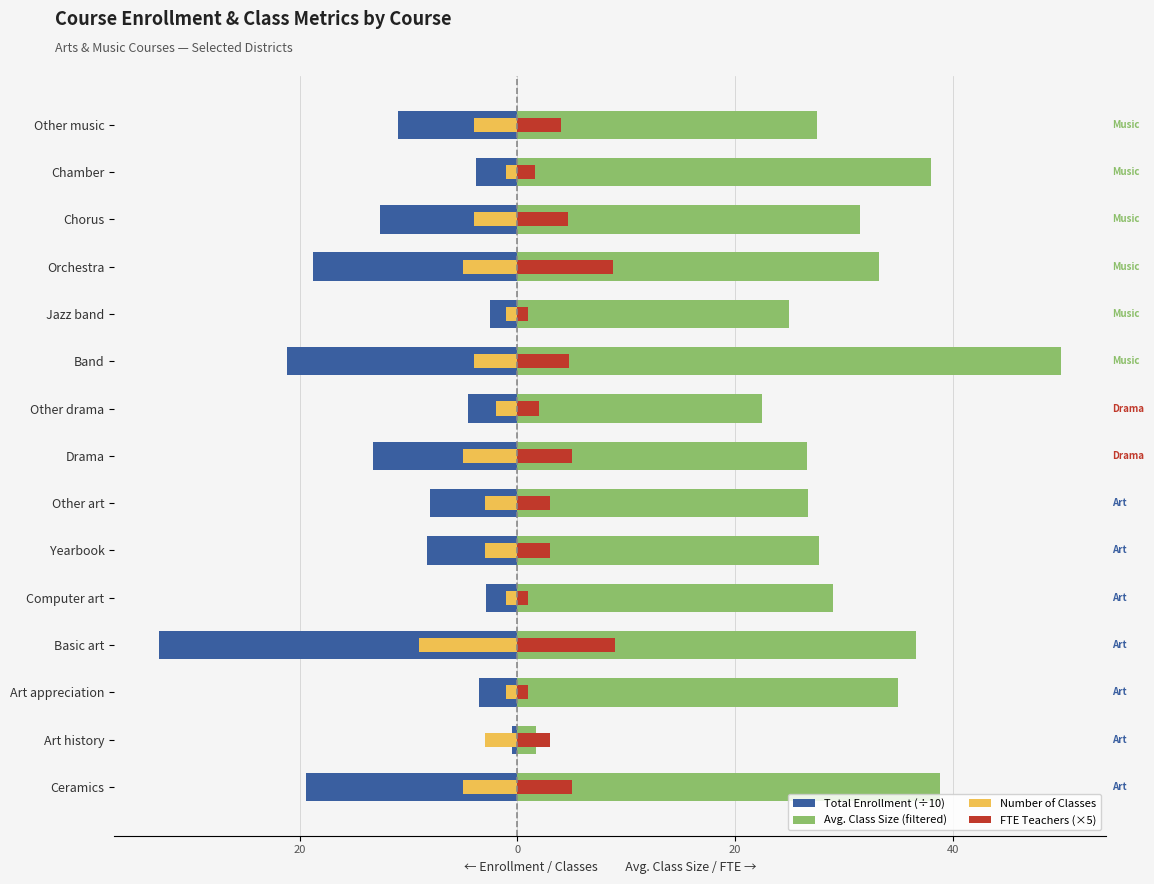

Which series has the largest range (max minus min)?

Avg. Class Size (filtered)